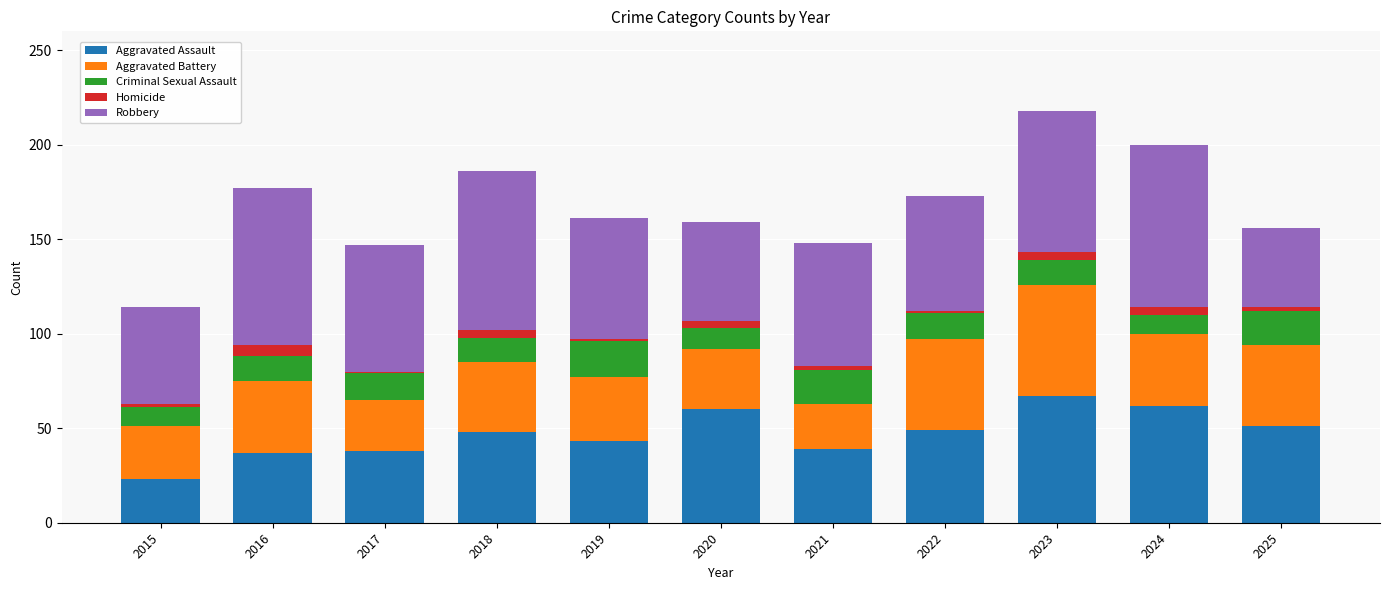

At which label does Aggravated Assault reach its minimum?

2015